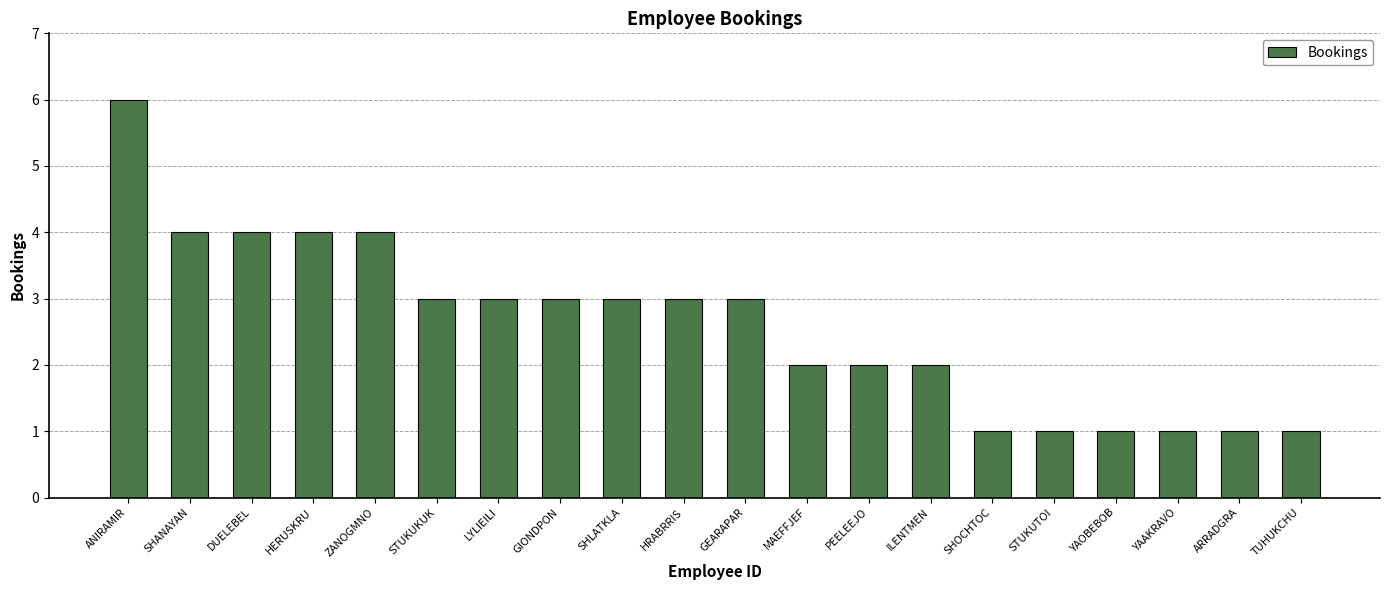

Does the chart contain any negative values?

No